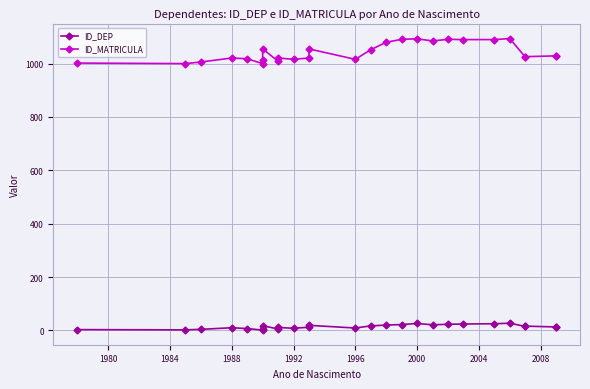

What are all the series names shown in the legend?

ID_DEP, ID_MATRICULA